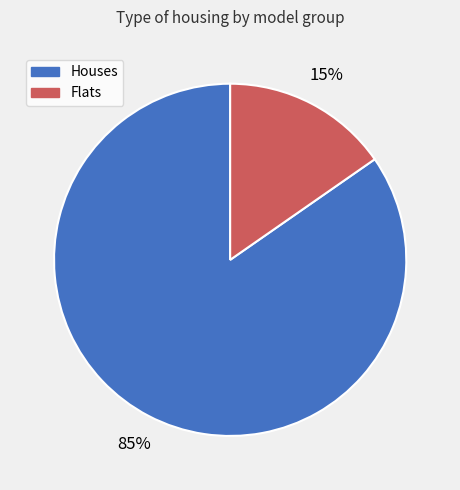

Count the number of slices in the pie.

2